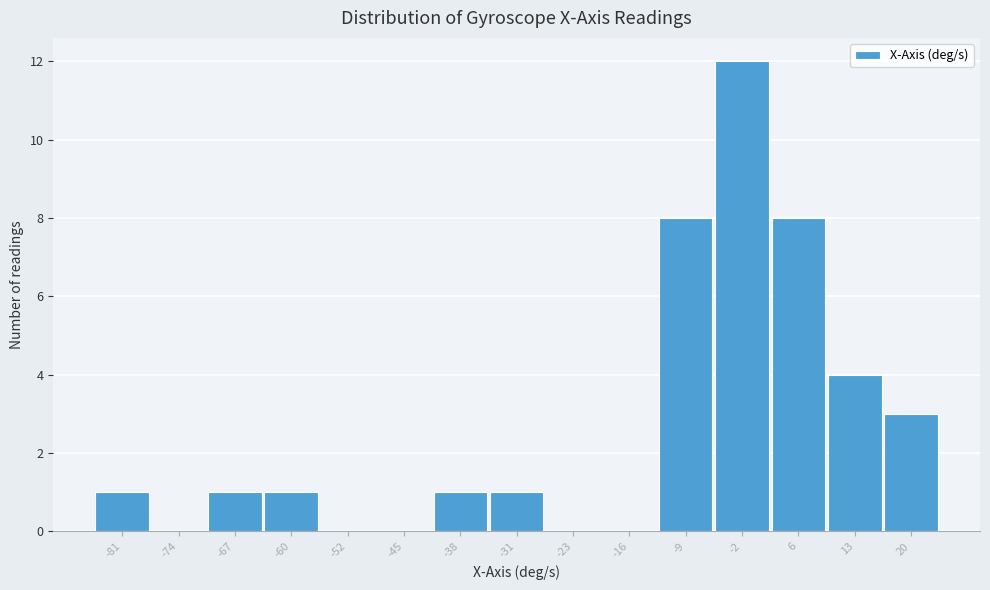

Reading left to right, extract all data points from this chart.

-81=1	-74=0	-67=1	-60=1	-52=0	-45=0	-38=1	-31=1	-23=0	-16=0	-9=8	-2=12	6=8	13=4	20=3